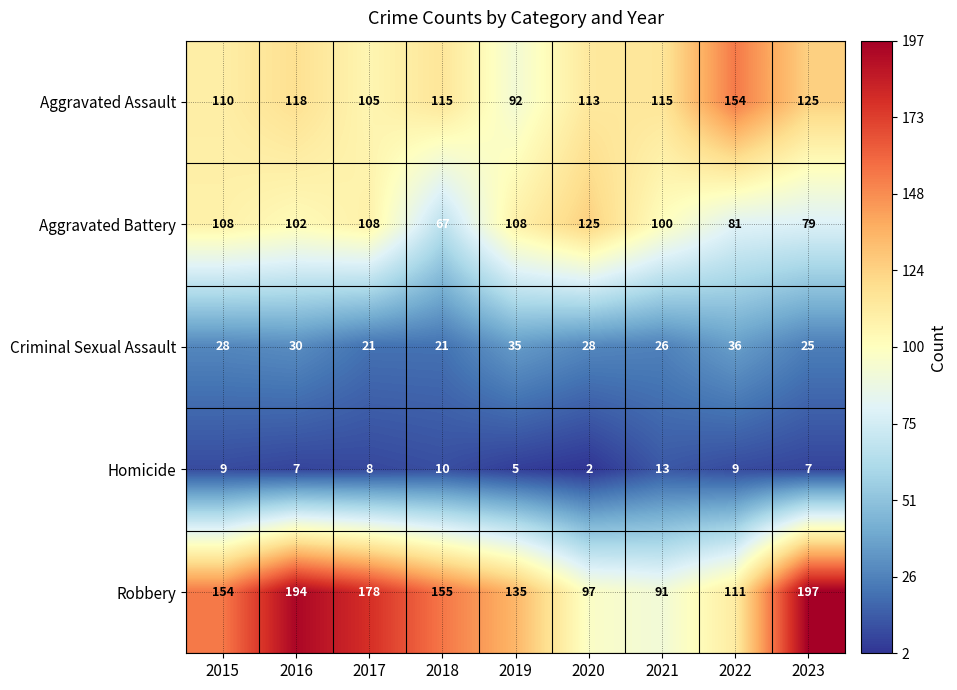

What is the maximum value for Criminal Sexual Assault?

36